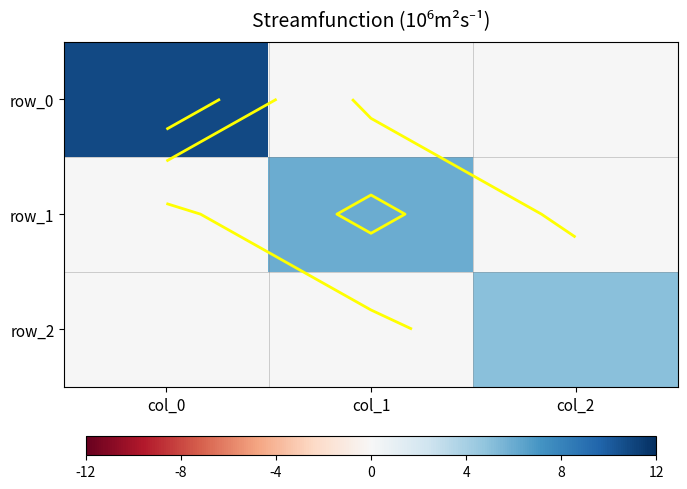

What is the spread (max minus min) of values at col_1?

6.0